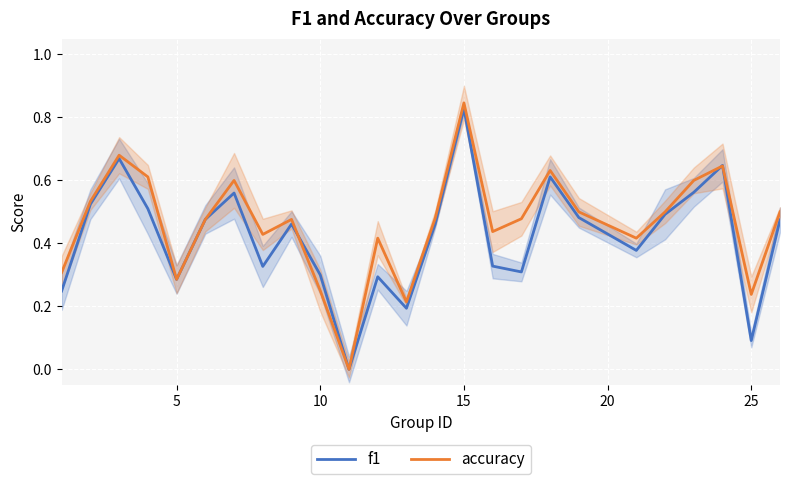

What are all the series names shown in the legend?

f1, accuracy